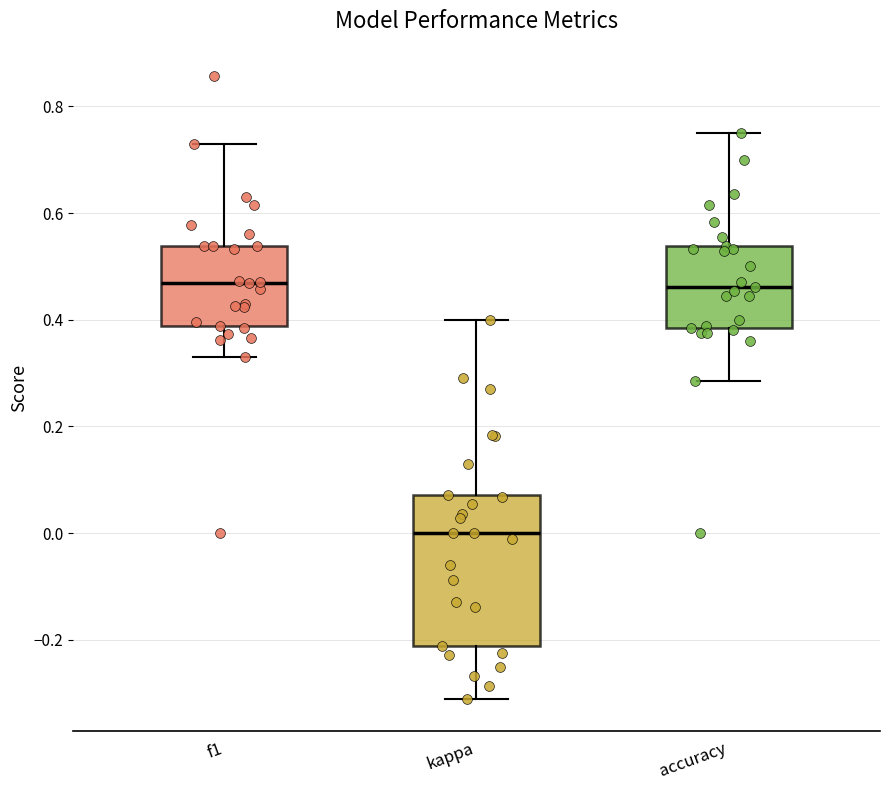

Reading left to right, read every box against the y-axis: the position of its median line, the range the box covers, and the ends of its whiskers. The values are not printed on the chart, so give them approximately, as read against the axis.

f1: median 0.46, box 0.38 to 0.54, whiskers 0.34 to 0.72
kappa: median 0.00, box -0.22 to 0.08, whiskers -0.32 to 0.40
accuracy: median 0.46, box 0.38 to 0.54, whiskers 0.28 to 0.76